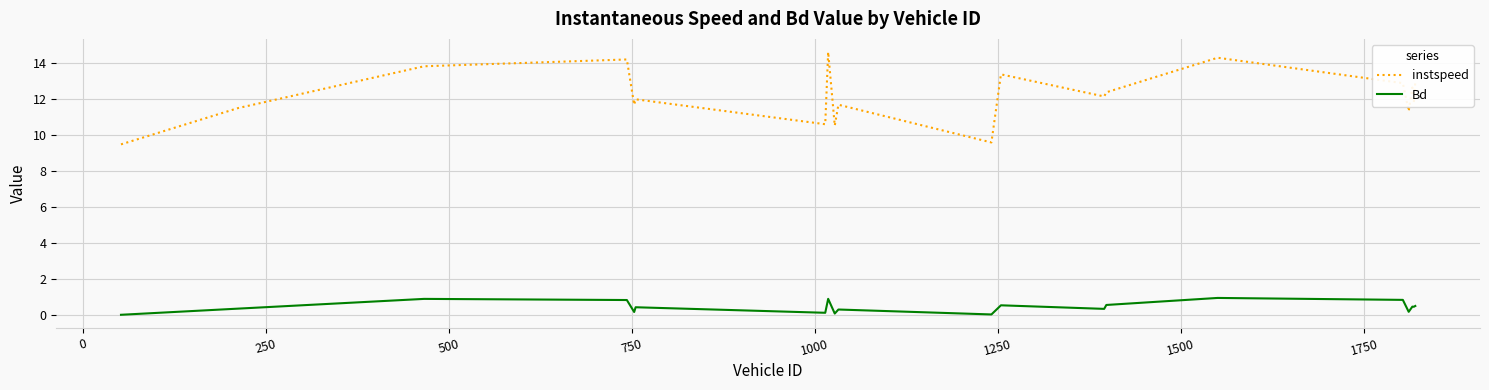

How many interior local peaks does the instspeed series have?

7